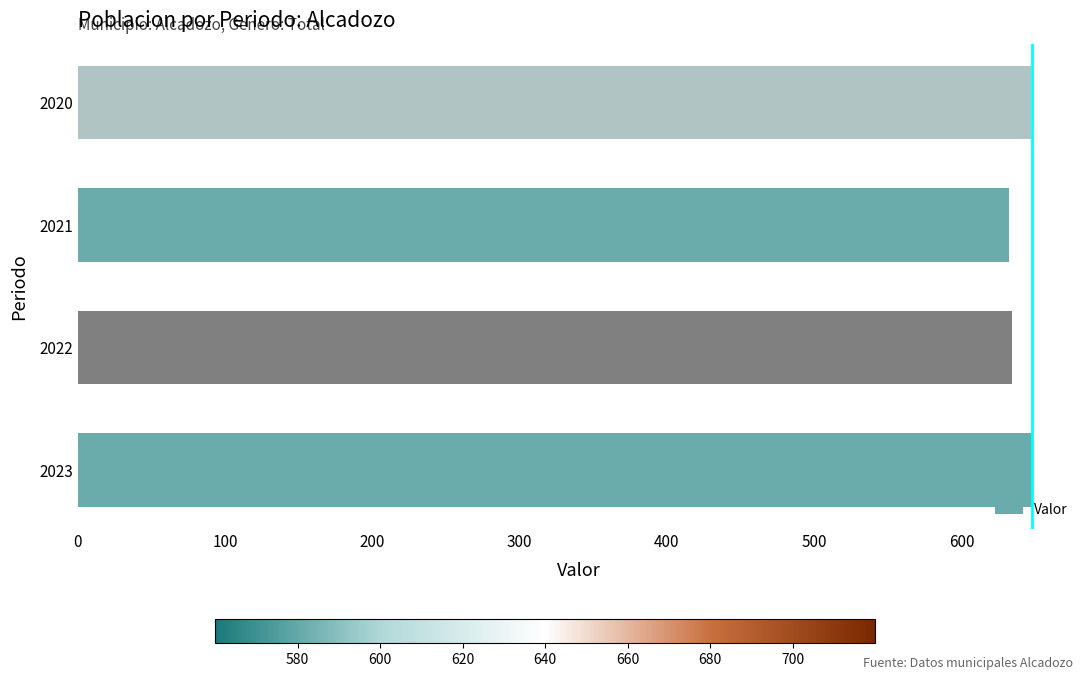

Approximately how many times larger is the value at 2021 compared to 2023?

1.0